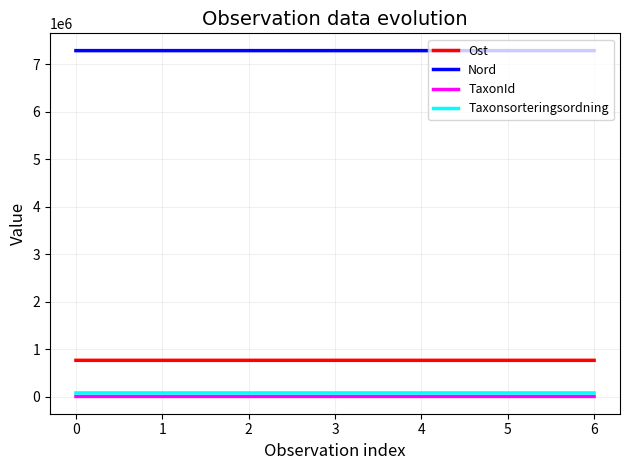

Rank the series at 0 from lowest to highest value.

TaxonId, Taxonsorteringsordning, Ost, Nord